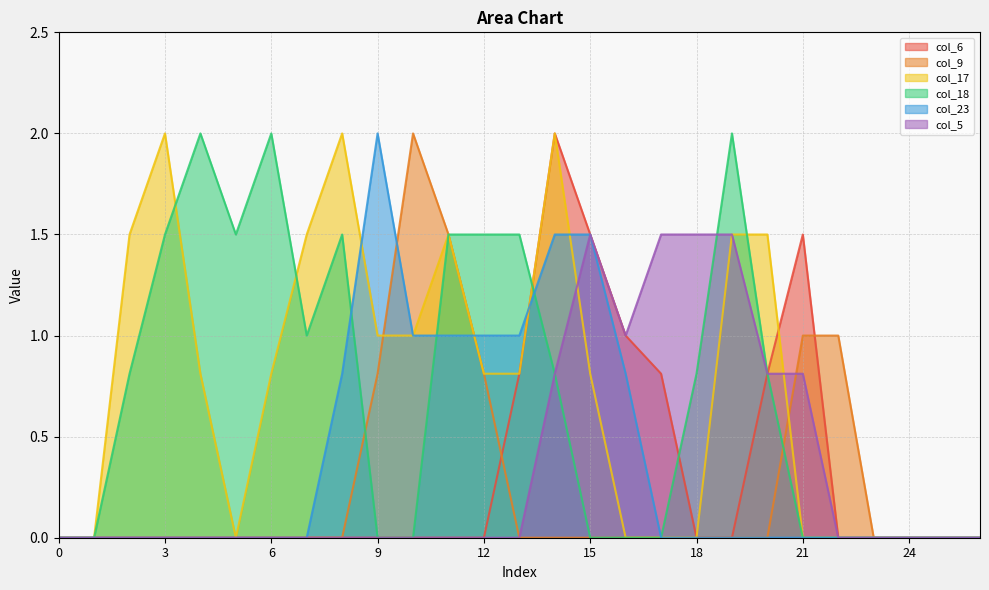

Is it true that col_5 equals 0.0 at 7?

True